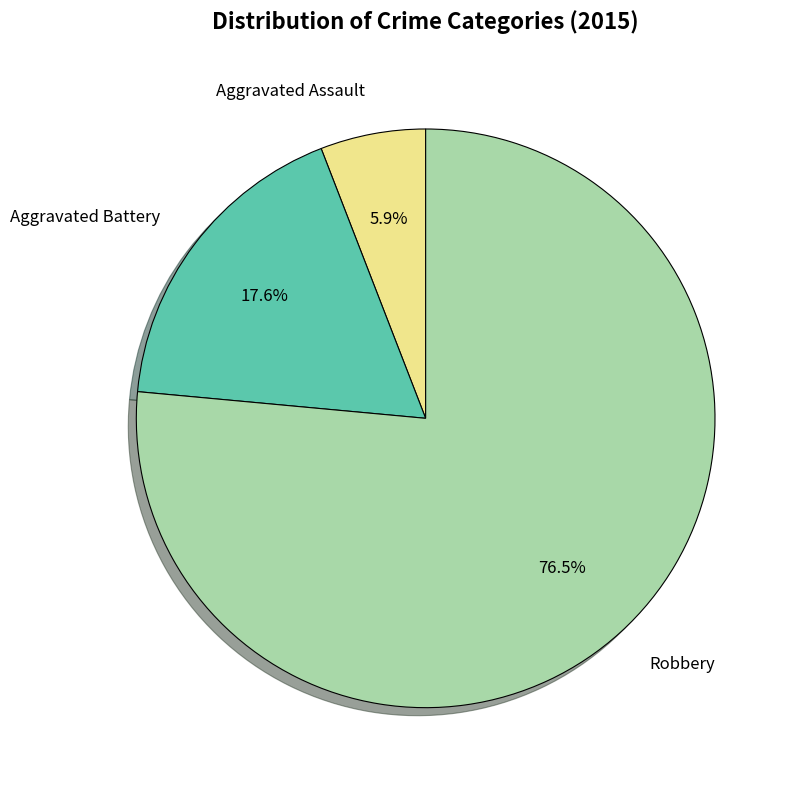

Is there a majority slice in this chart?

Yes